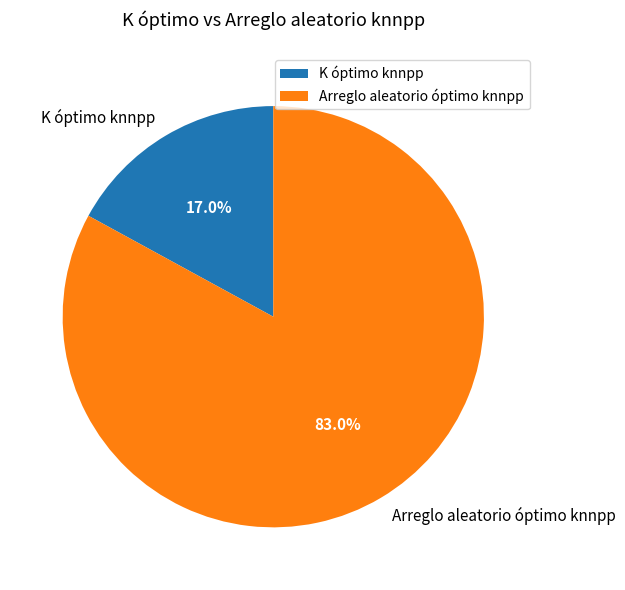

What portion of the pie excludes K óptimo knnpp?

83.0%